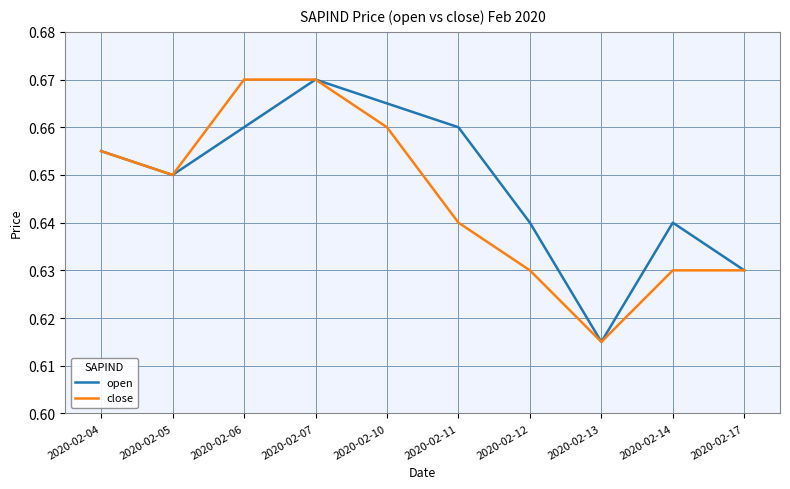

What are all the series names shown in the legend?

open, close